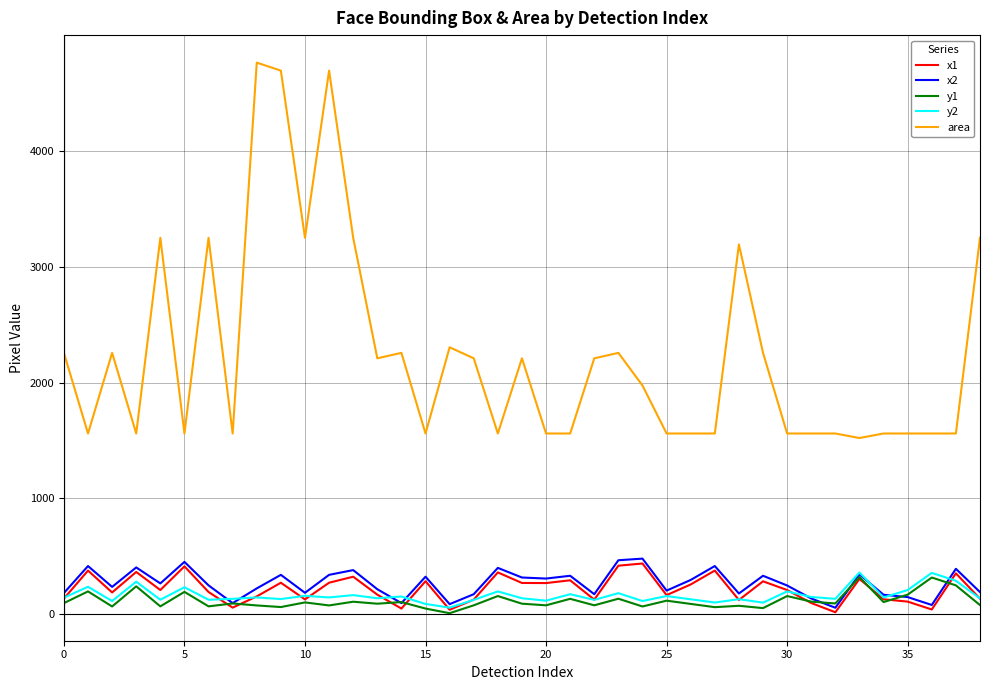

Which series has the largest total across all categories?

area